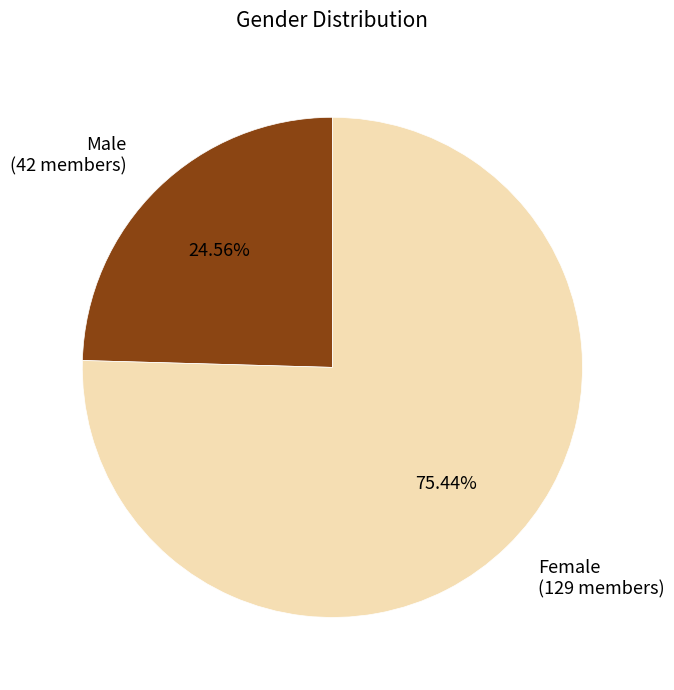

To the nearest percent, what is the difference between the largest and smallest slice percentages?

51%